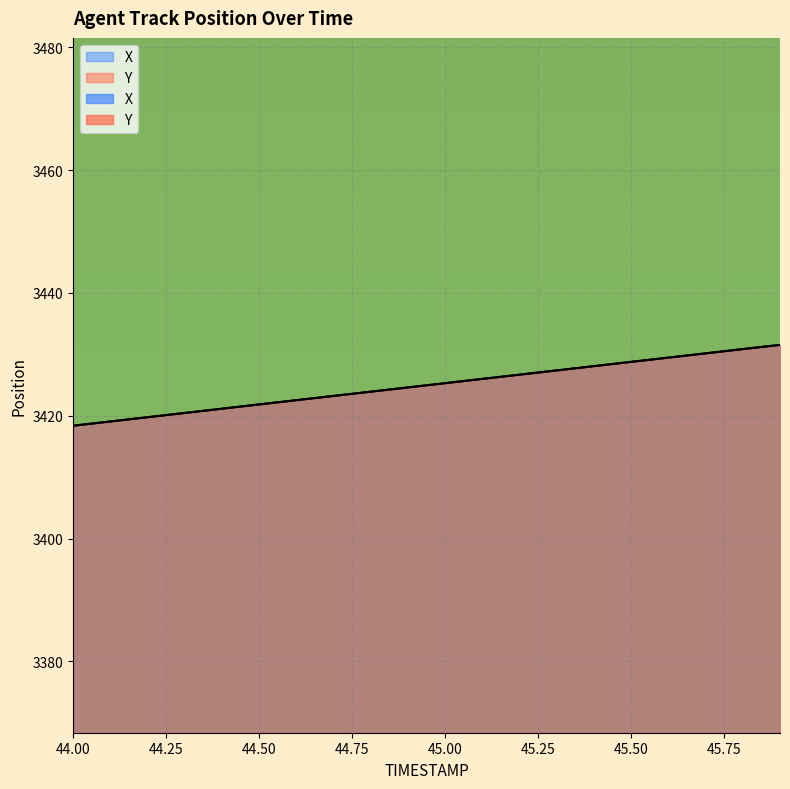

How many data points in X are above 3425?

10